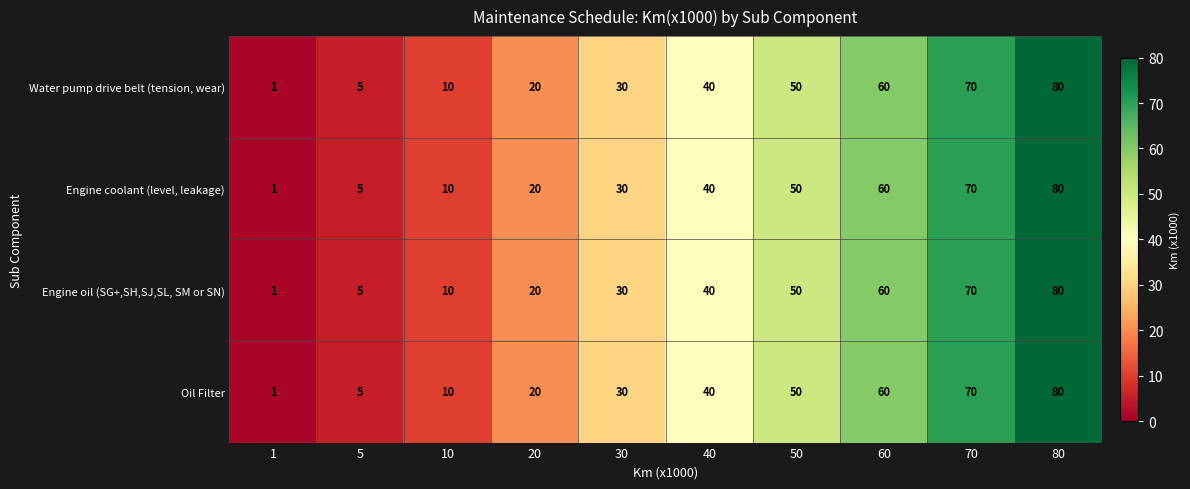

List the labels in order of Water pump drive belt (tension, wear) value, largest first.

80, 70, 60, 50, 40, 30, 20, 10, 5, 1